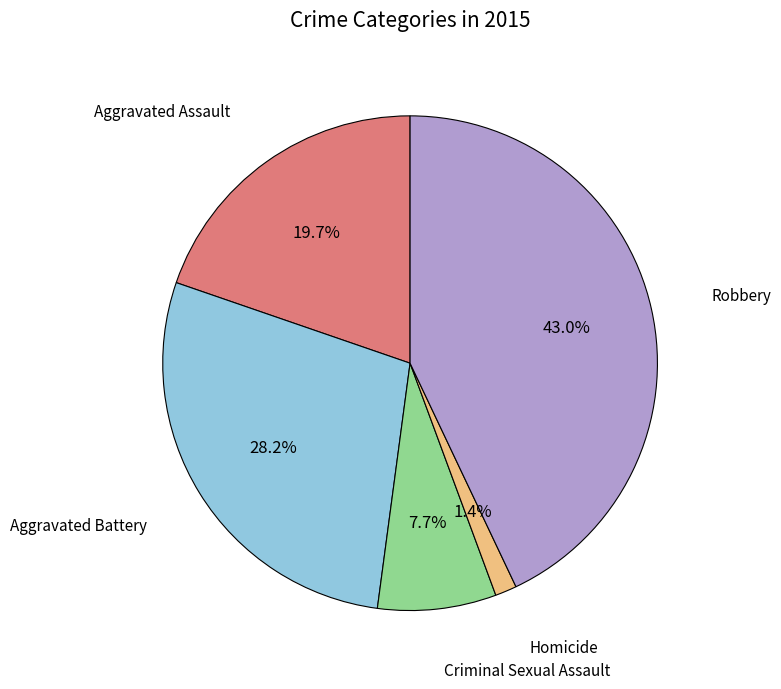

Is there a majority slice in this chart?

No